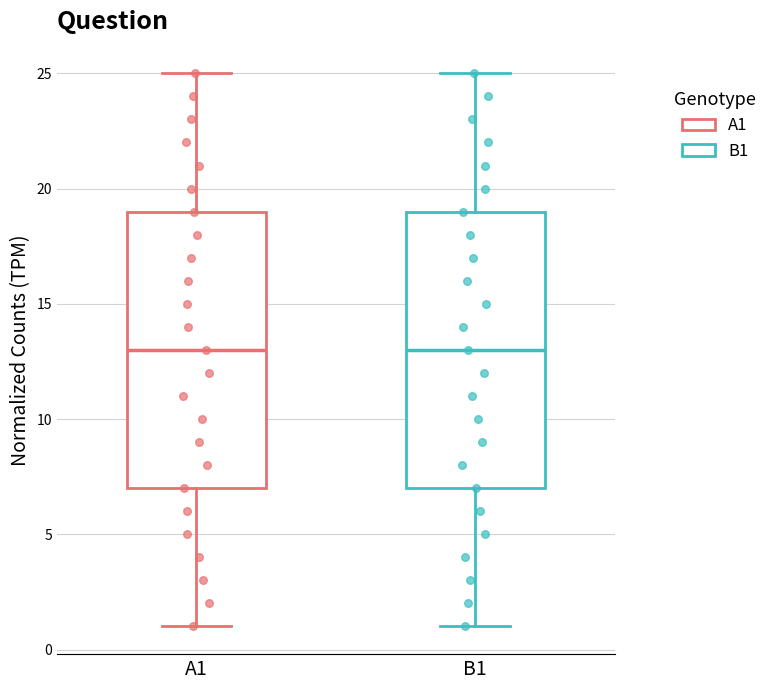

Where does the lower whisker of the box for B1 end on the y-axis? The values are not printed on the chart, so give them approximately, as read against the axis.

1